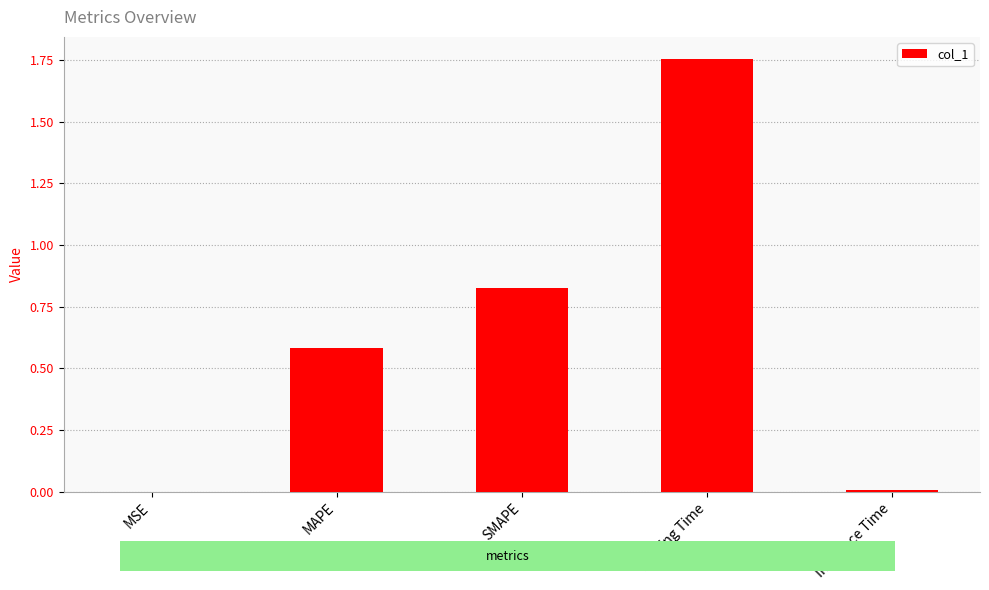

The chart shows a value of 0.0 at MSE. True or false?

True